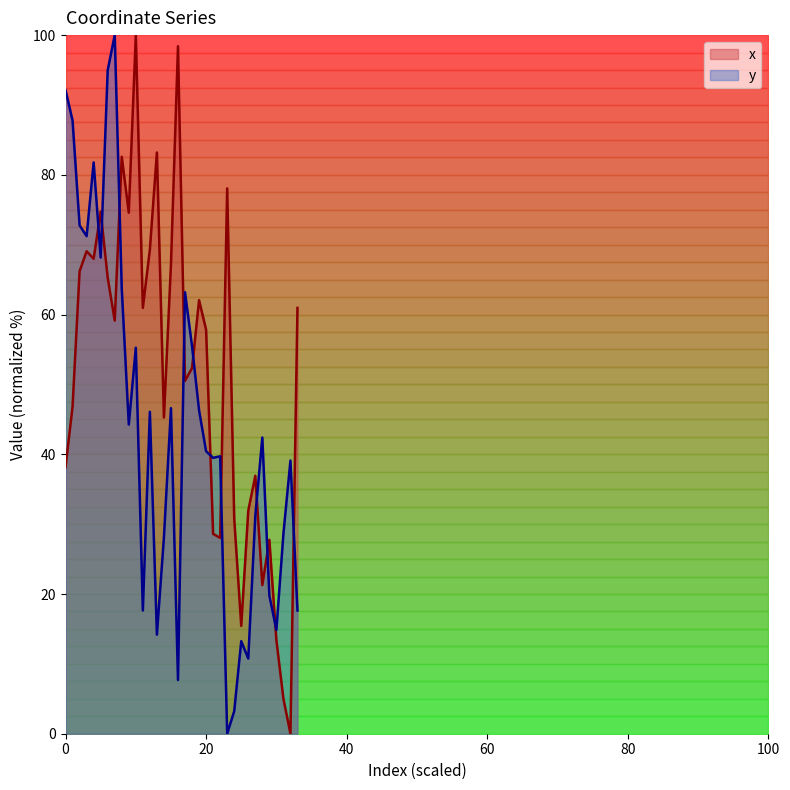

What is the average value of the y series?

44.0